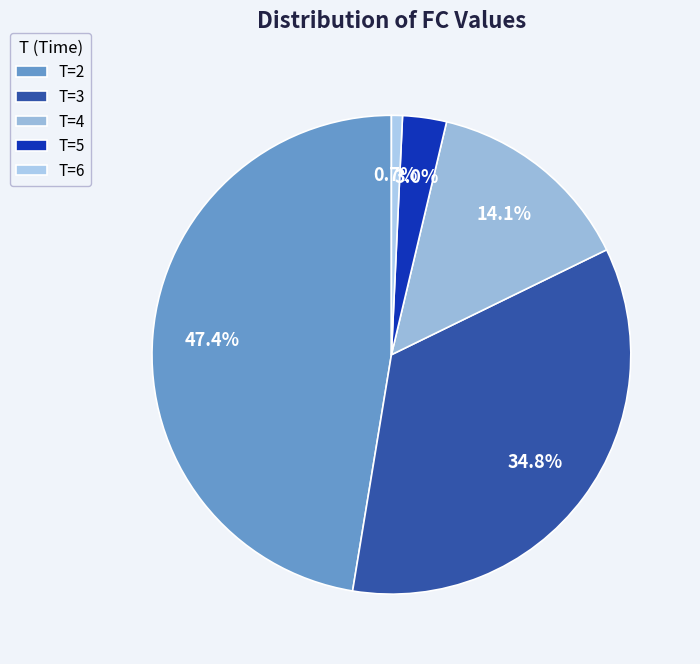

To the nearest percent, what is the difference between the largest and smallest slice percentages?

47%